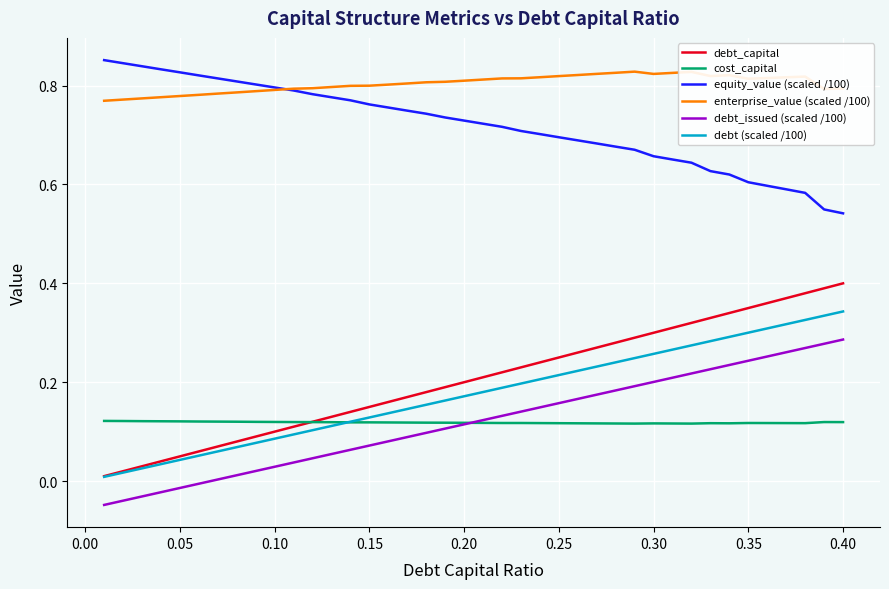

Which series has the widest spread of values?

debt_capital